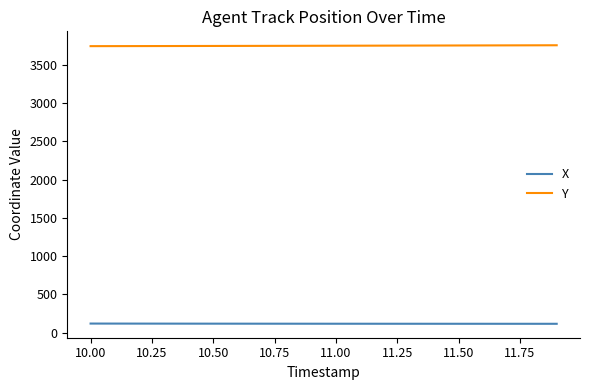

What is the difference between the maximum and minimum values in the Y series?

11.6